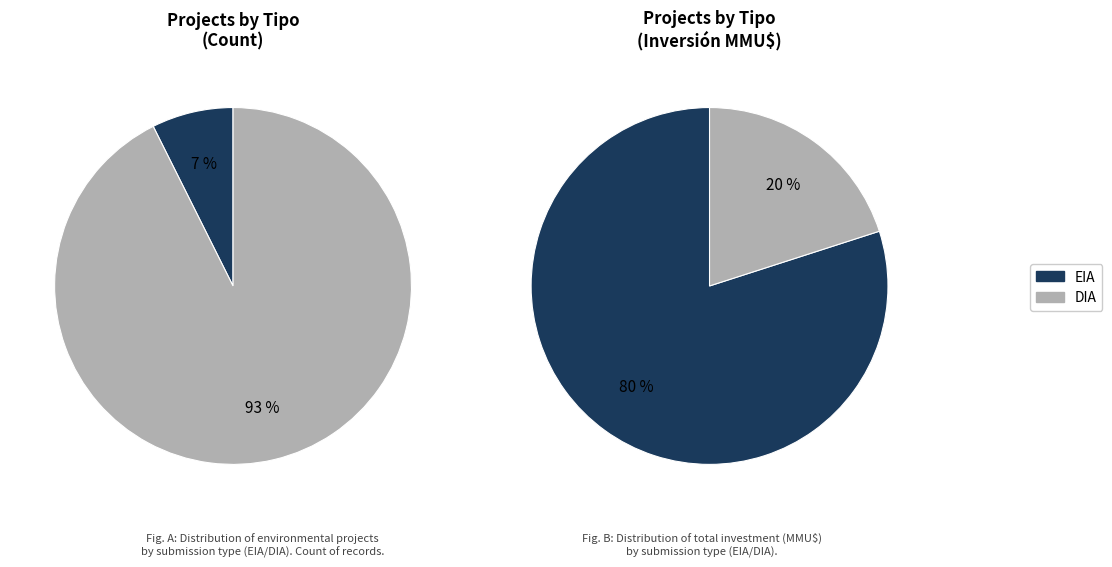

Is DIA the majority of the pie?

Yes